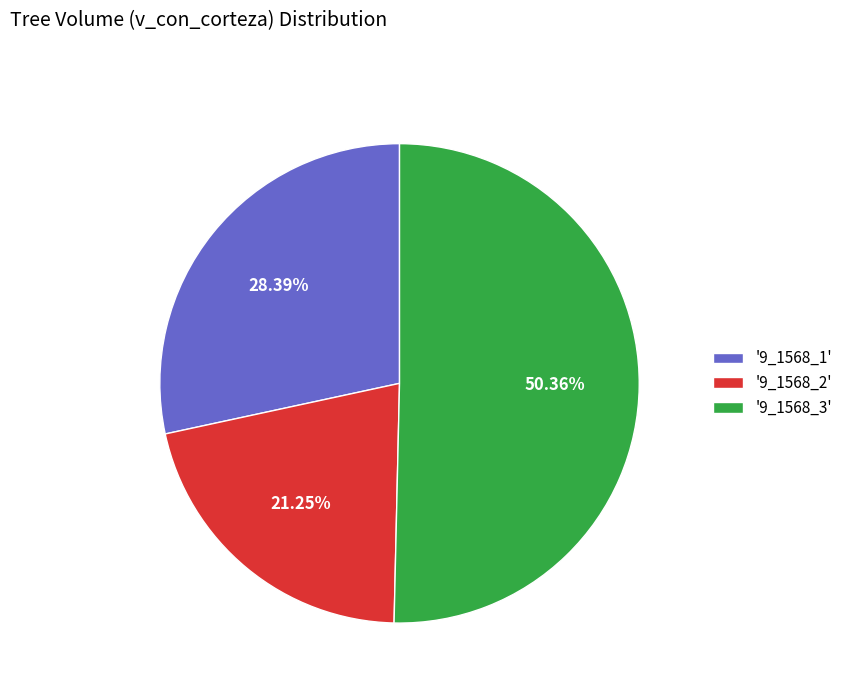

Which category has the biggest portion of the pie?

'9_1568_3'